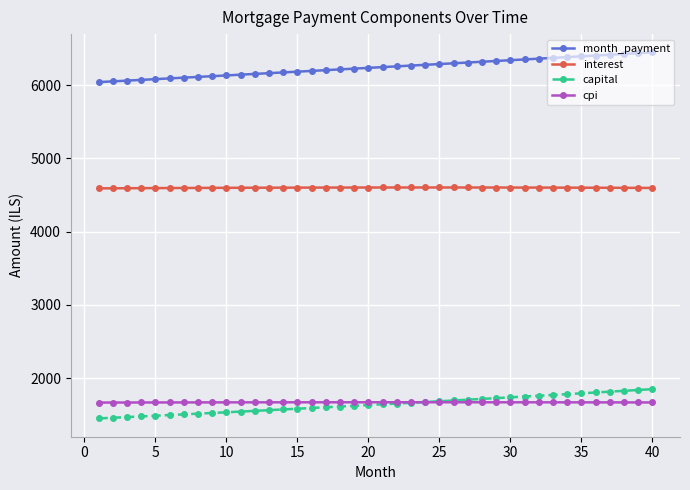

True or false: month_payment and interest intersect in this chart.

False